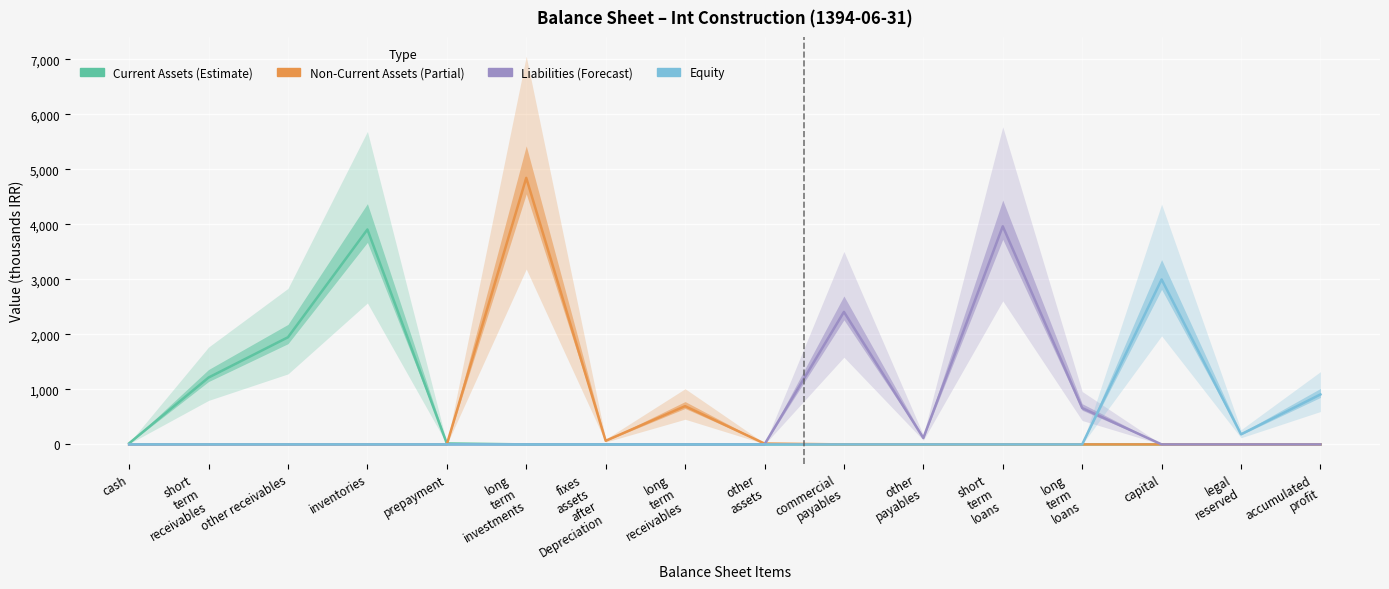

What is the difference between the maximum and second lowest values in the Non-Current Assets series?

4846.7